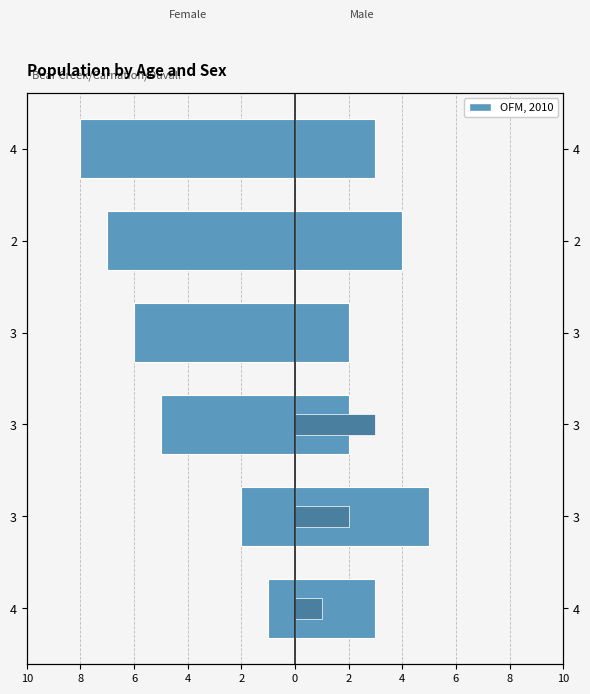

The col_2 series shows 2 at 4. True or false?

False